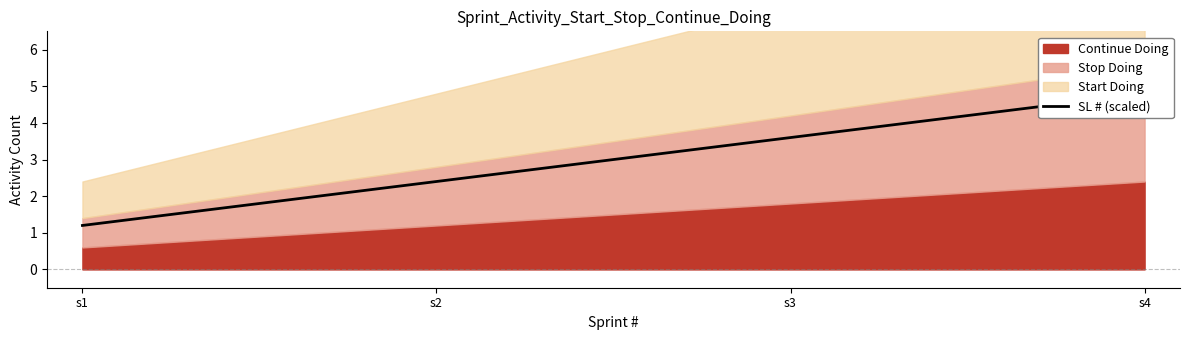

How many lines are shown in the chart?

1